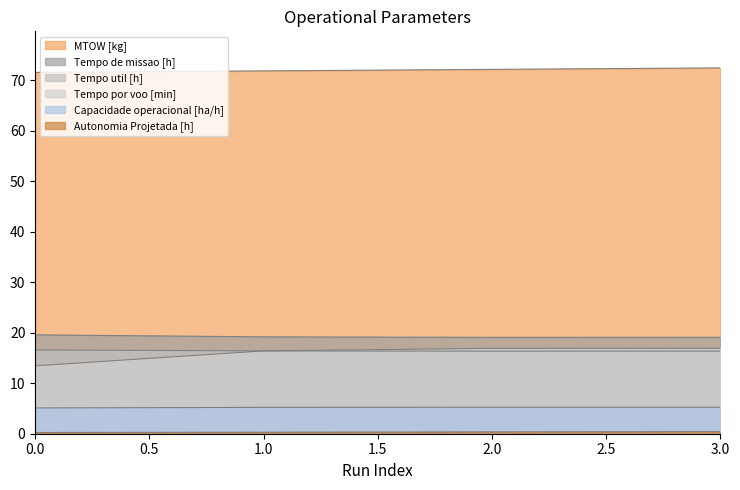

What is the value of the Capacidade operacional [ha/h] point at the 3rd from the left?

5.2